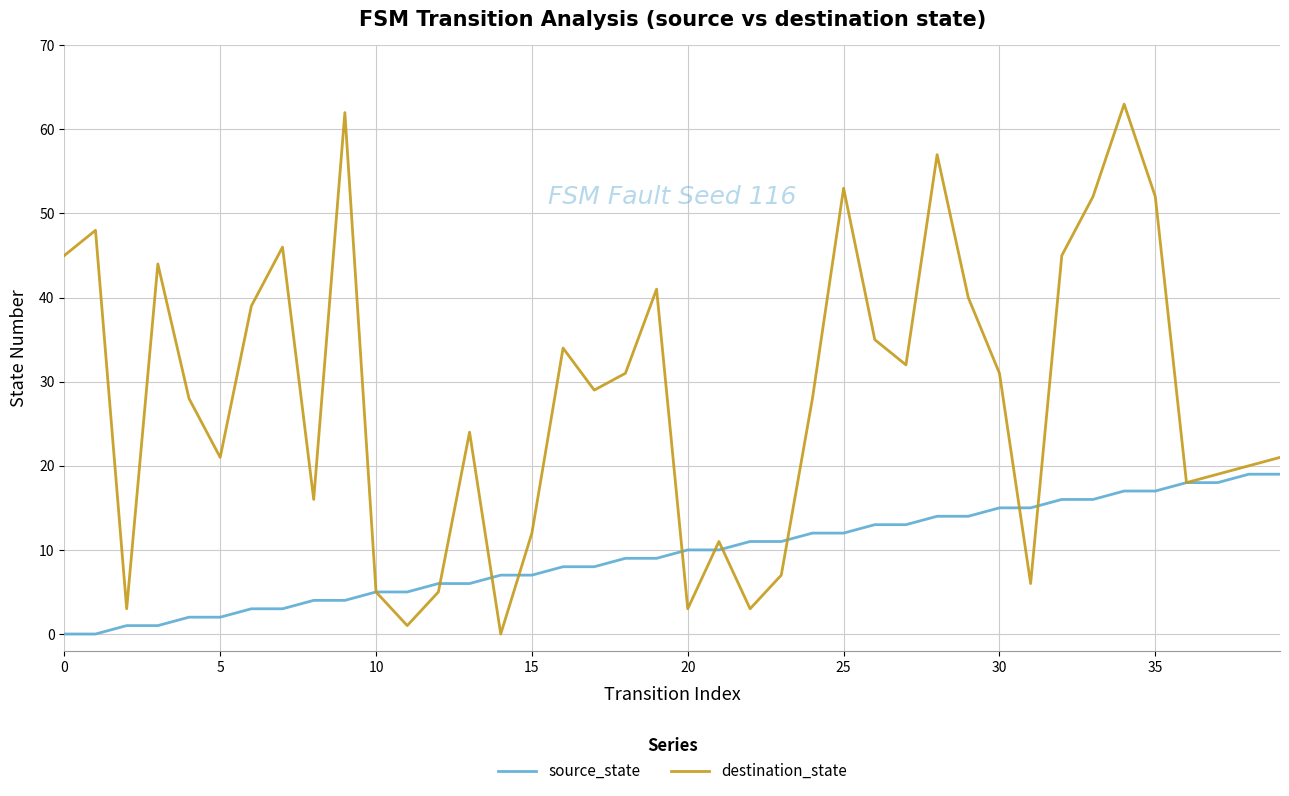

Does the chart have visible grid lines?

Yes